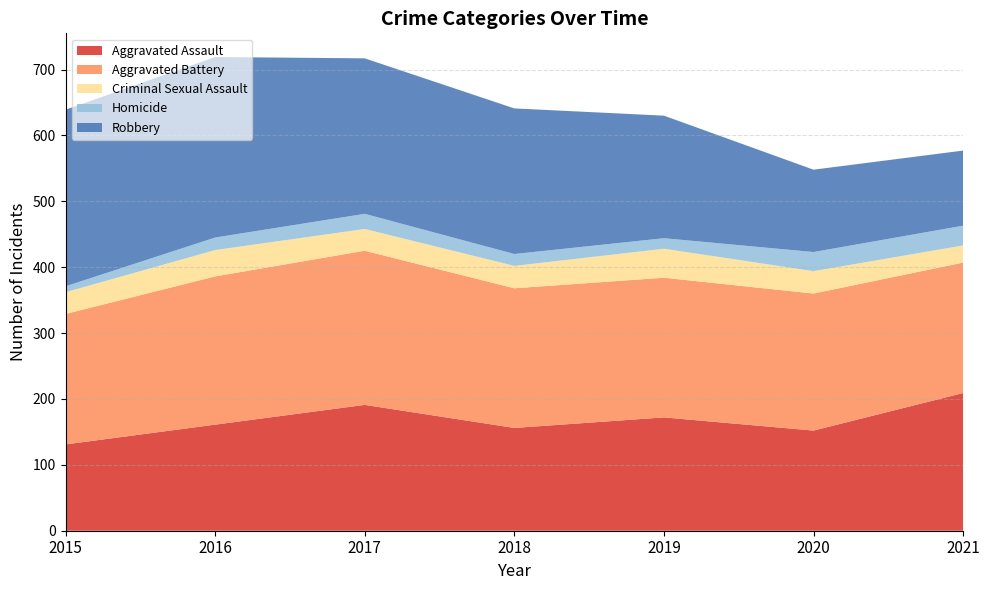

Reading left to right, extract all data points from this chart.

Aggravated Assault: 131	161	191	156	172	152	209
Aggravated Battery: 198	225	234	212	212	208	198
Criminal Sexual Assault: 33	40	33	34	44	34	26
Homicide: 9	19	23	18	16	29	30
Robbery: 268	274	236	221	186	125	114